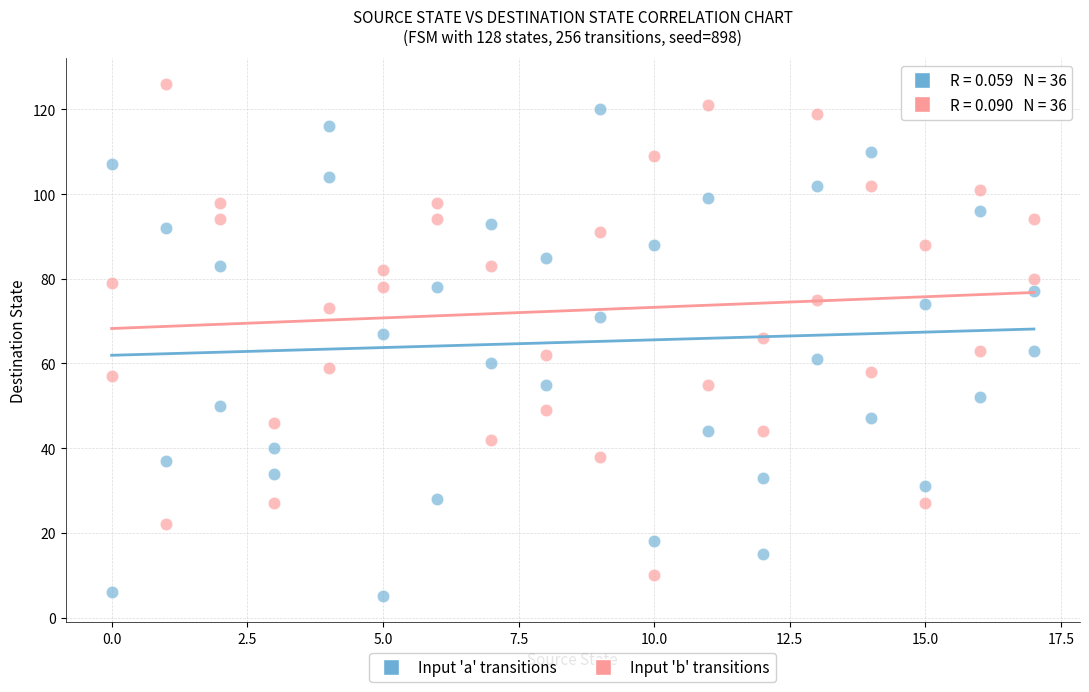

Which series reaches the maximum Y coordinate?

Input 'b' transitions